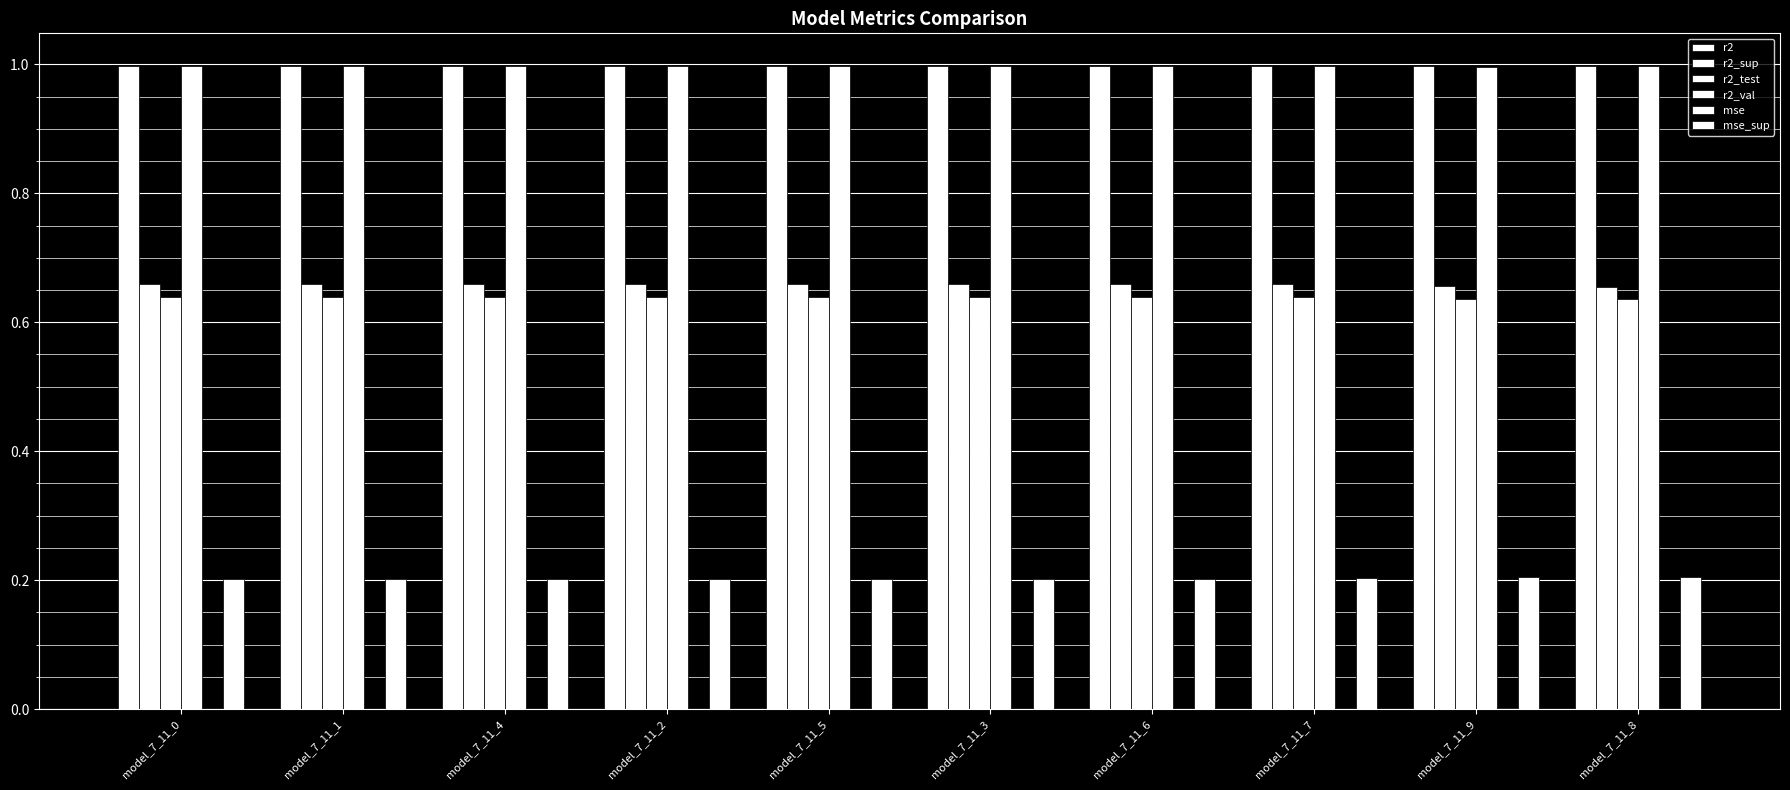

List the labels in order of r2_sup value, largest first.

model_7_11_0, model_7_11_1, model_7_11_4, model_7_11_2, model_7_11_5, model_7_11_3, model_7_11_6, model_7_11_7, model_7_11_9, model_7_11_8